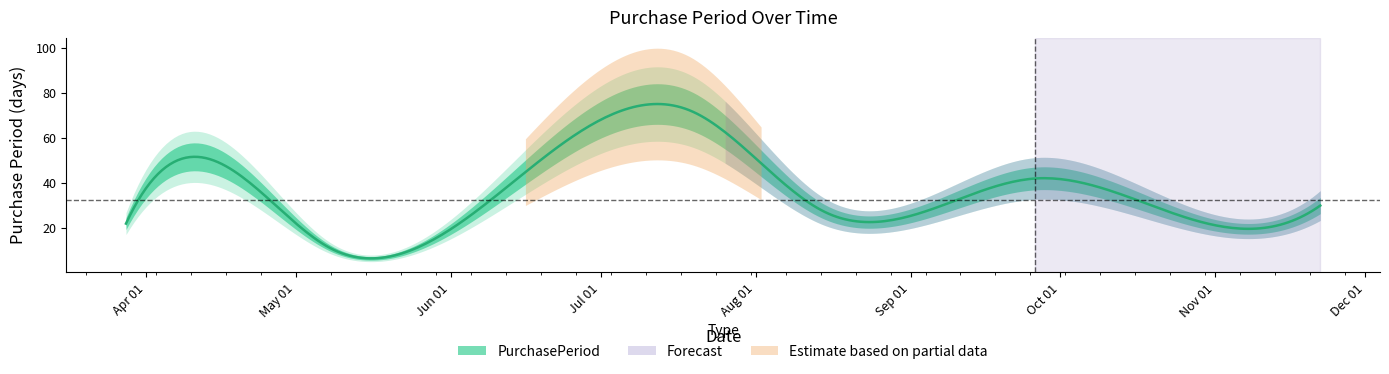

How many points are higher than both their immediate neighbors (excluding endpoints)?

3